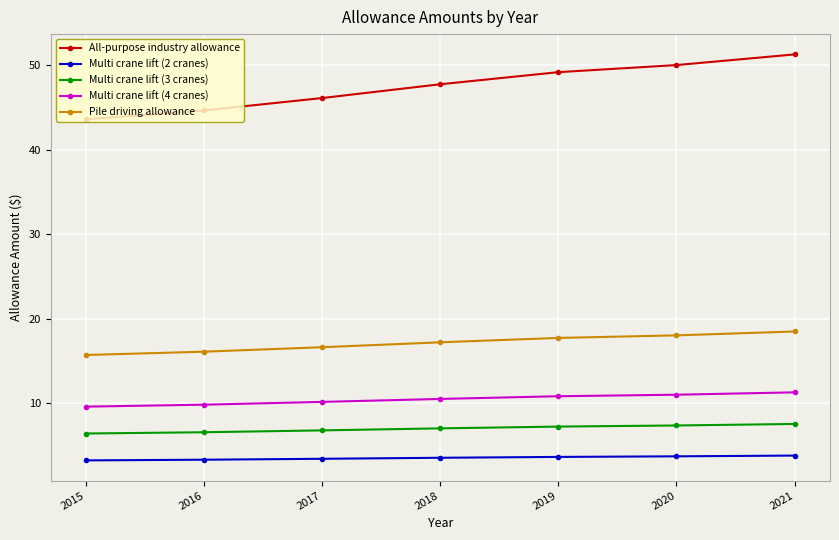

What are all the series names shown in the legend?

All-purpose industry allowance, Multi crane lift (2 cranes), Multi crane lift (3 cranes), Multi crane lift (4 cranes), Pile driving allowance